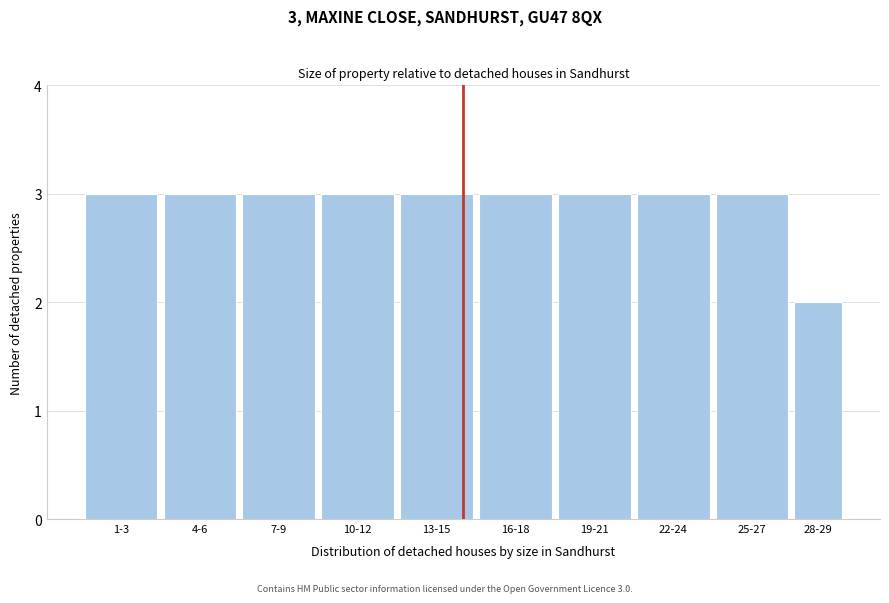

Reading left to right, extract all data points from this chart.

1-3=3	4-6=3	7-9=3	10-12=3	13-15=3	16-18=3	19-21=3	22-24=3	25-27=3	28-29=2